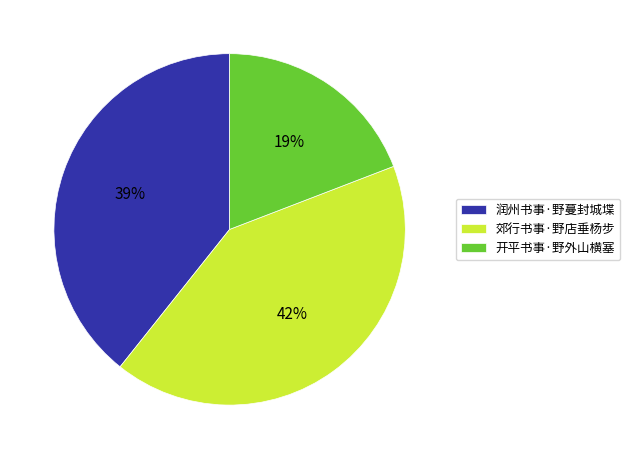

To the nearest percent, what percentage of the pie is 郊行书事·野店垂杨步?

42%